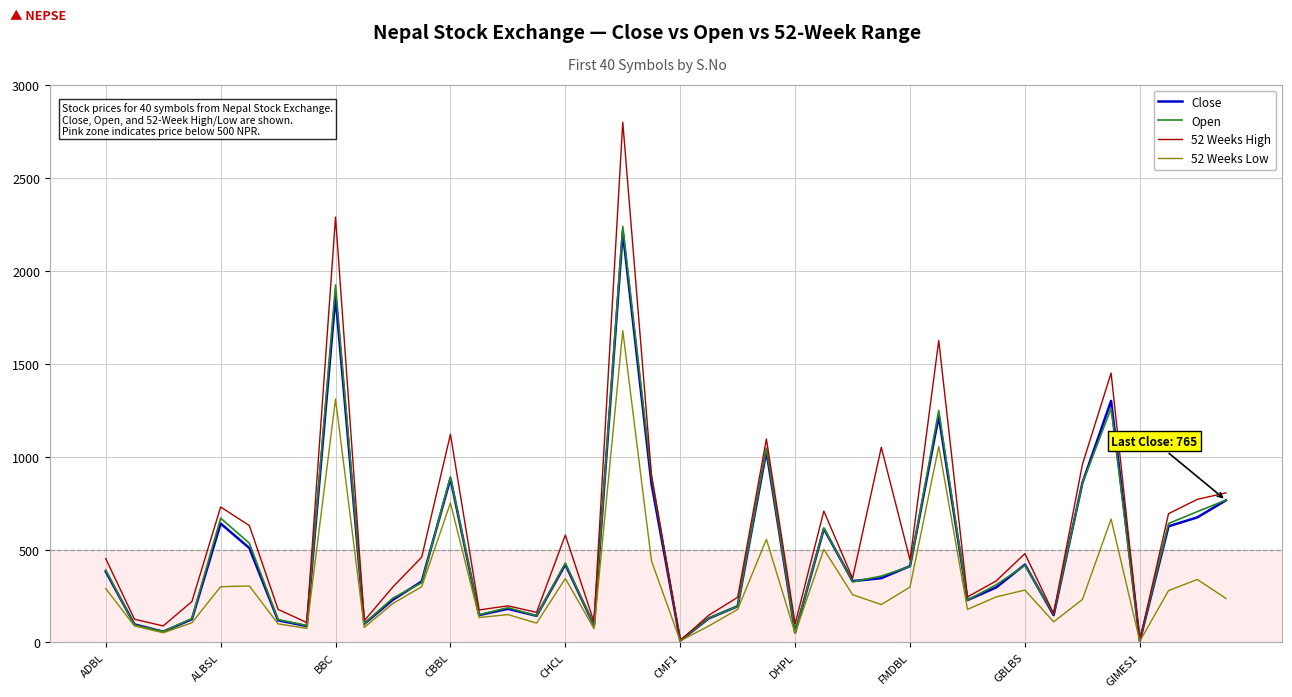

What is the difference between the maximum and minimum values in the Open series?

2230.7